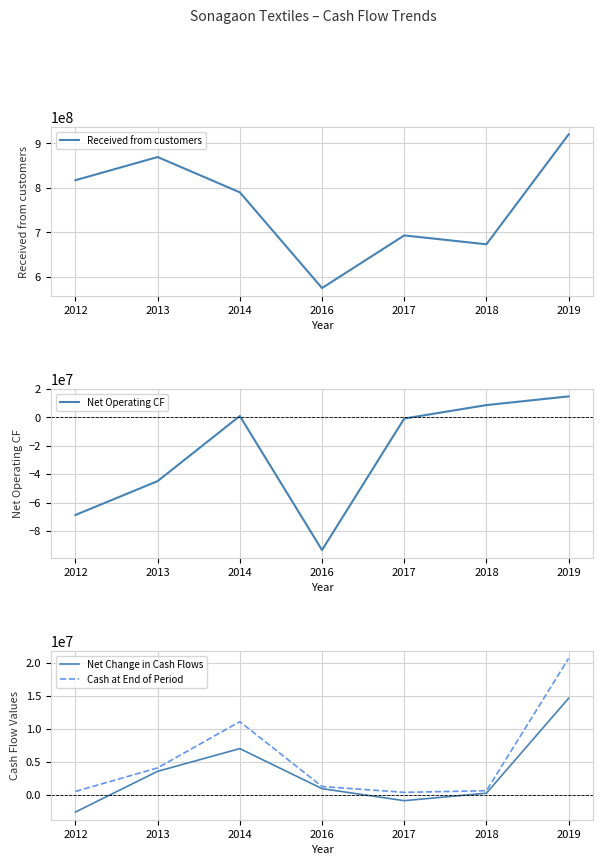

What is the sum of all Net Operating CF values?

-183537389